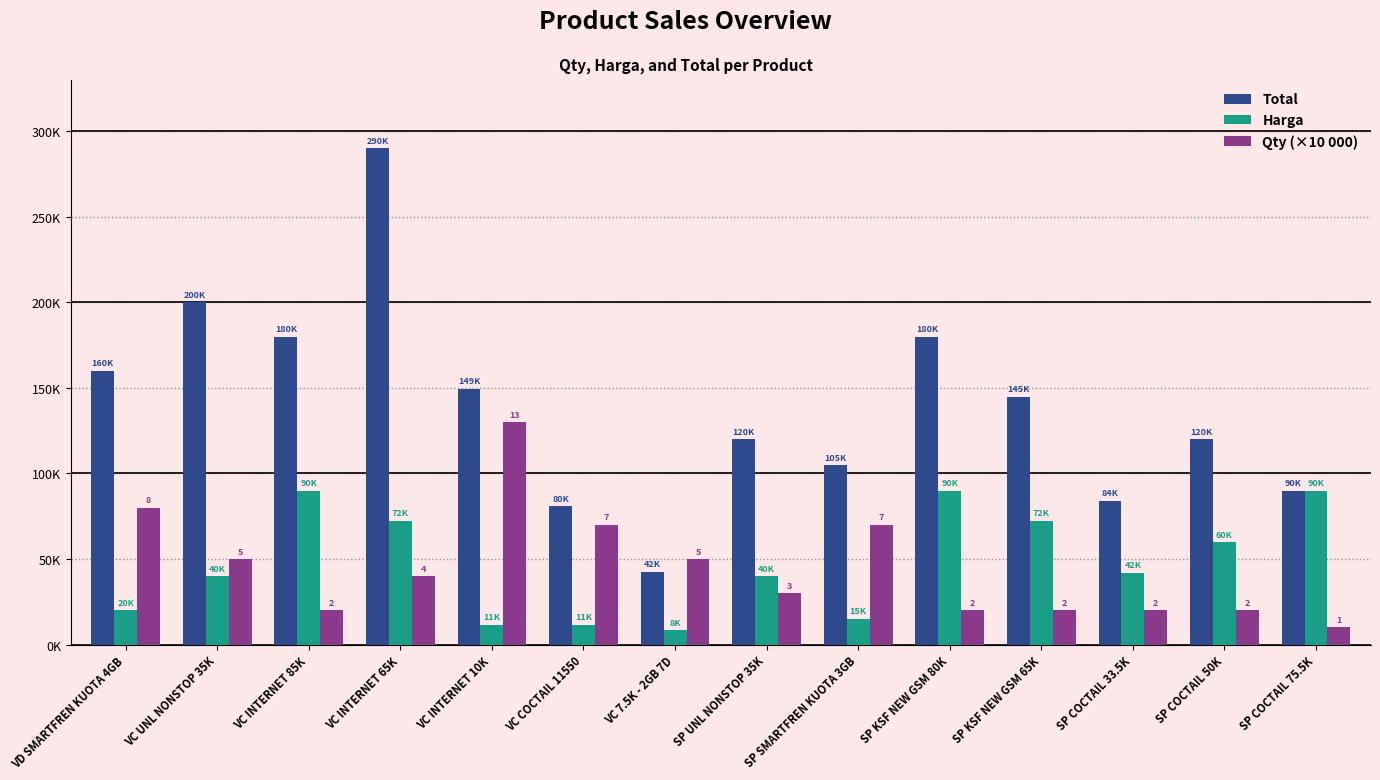

What are all the series names shown in the legend?

Total, Harga, Qty (×10 000)